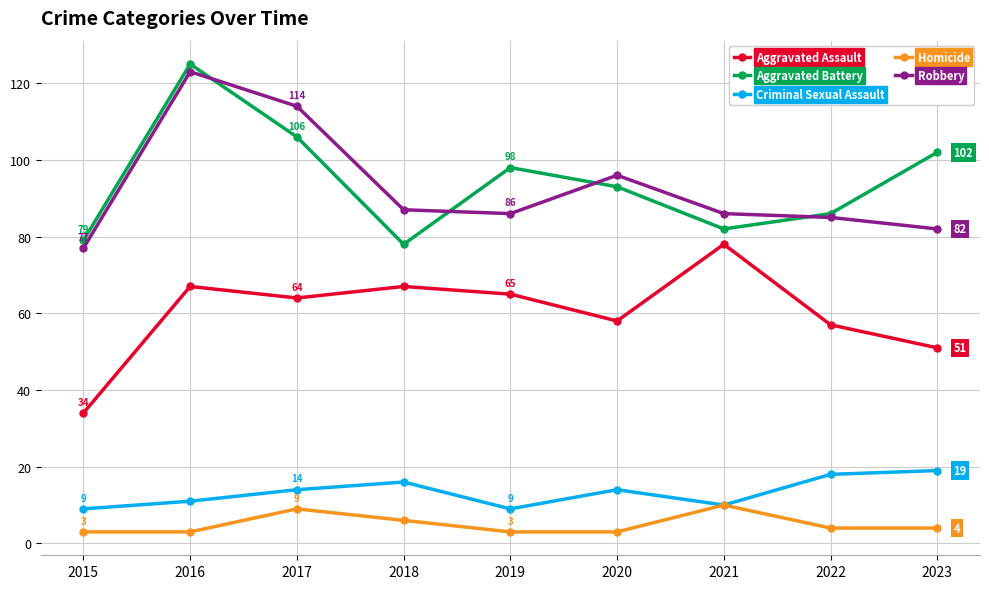

Does the chart display data point markers on the line(s)?

Yes